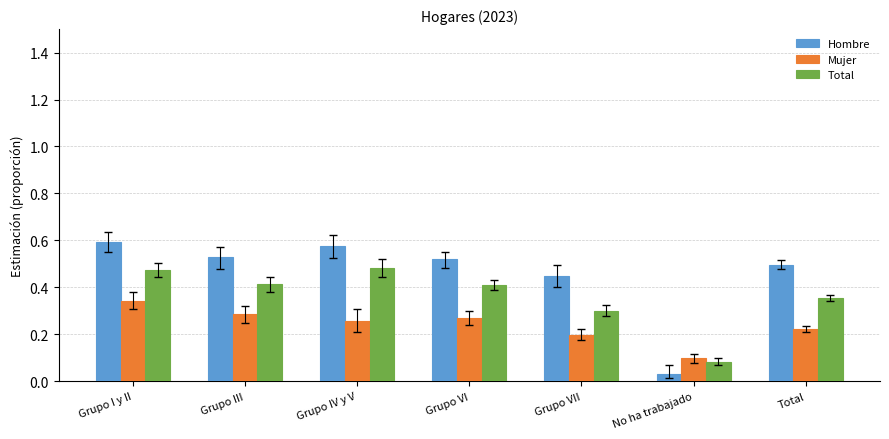

What is the sum of all Hombre values?

3.2